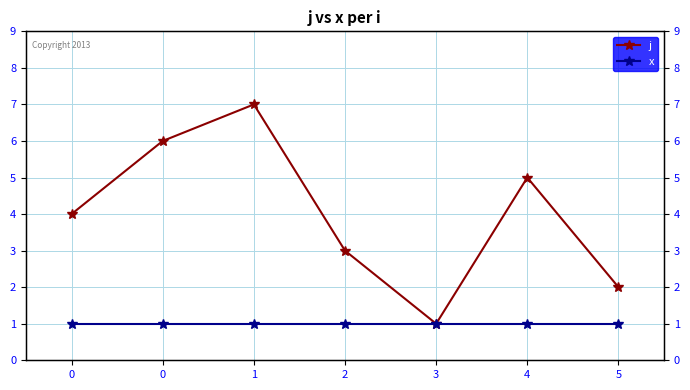

Reading left to right, list all the values displayed in this chart.

j: 4	6	7	3	1	5	2
x: 1	1	1	1	1	1	1